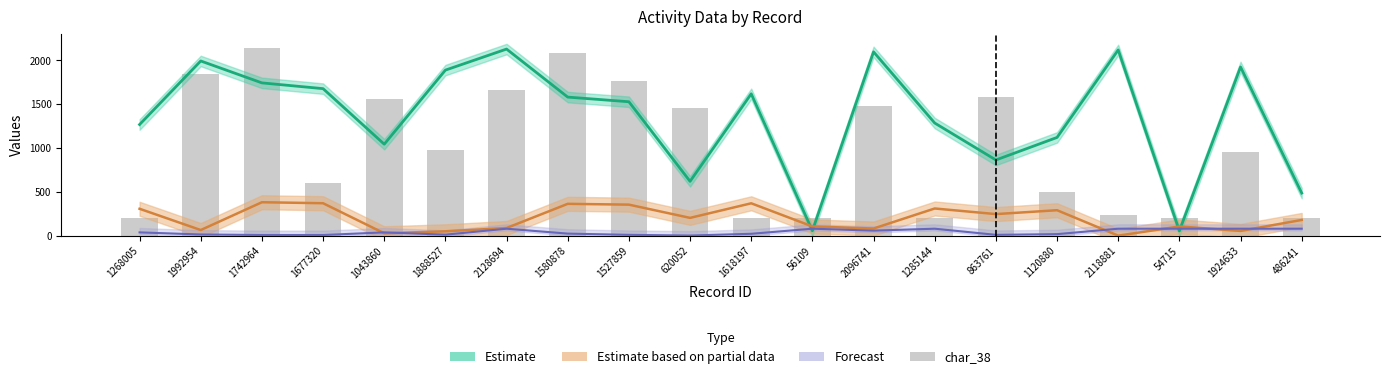

Reading right to left, what are all the values shown in this chart?

200	960	200	240	500	1580	200	1480	200	200	1460	1760	2080	1660	980	1560	600	2140	1840	200